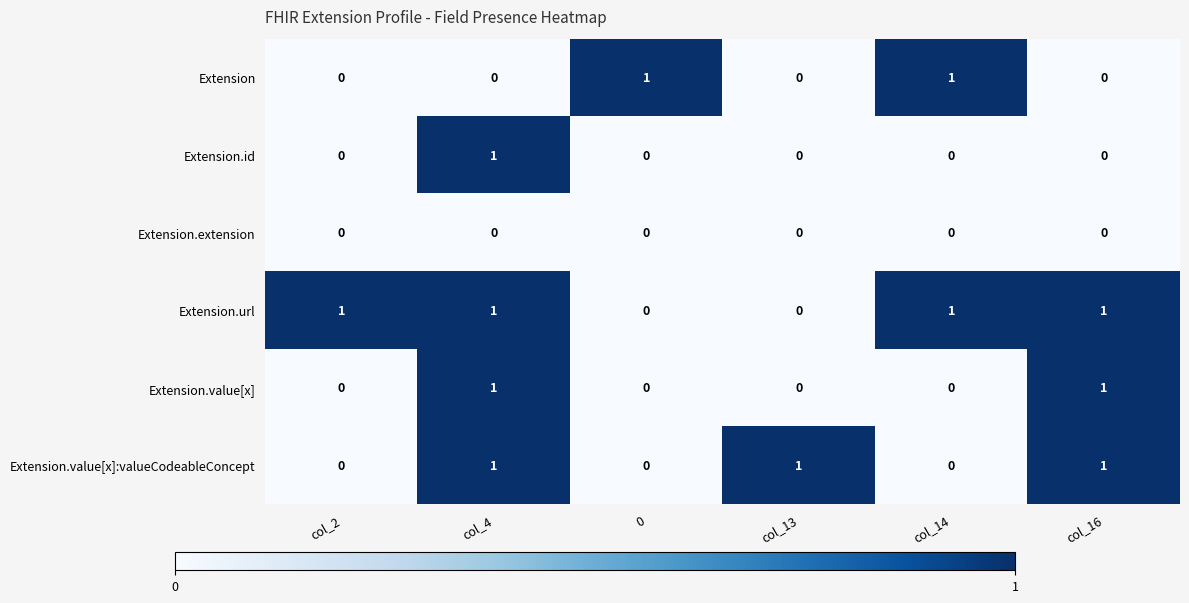

The Extension.extension series shows 0 at col_13. True or false?

True